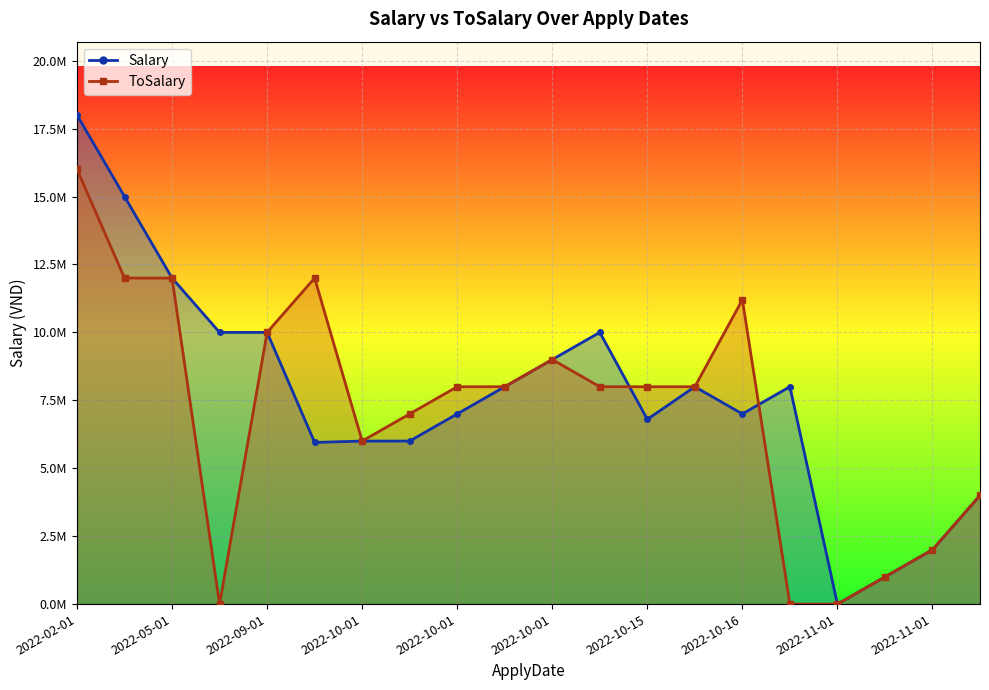

At which category does ToSalary reach its first local peak?

2022-10-01